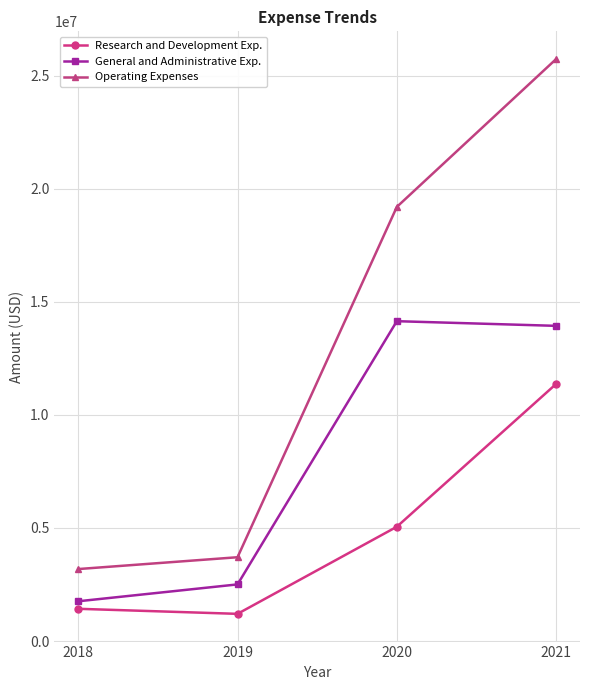

At which label is Operating Expenses closest to 14459150?

2020